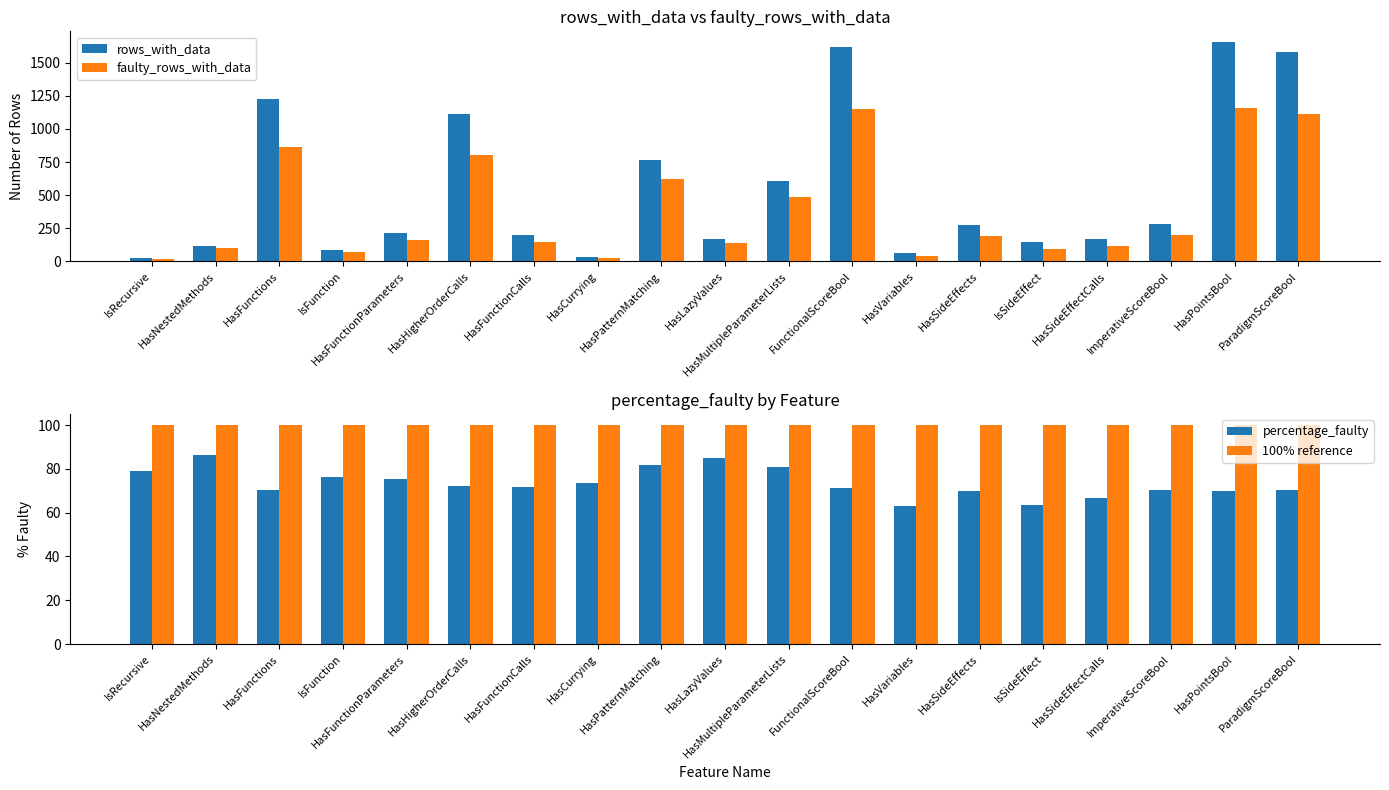

The 100% reference series shows 100.0 at HasFunctionCalls. True or false?

True